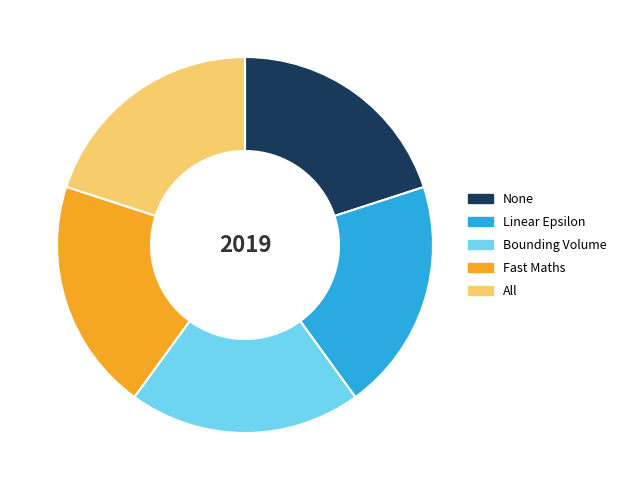

How many segments does this pie chart have?

5